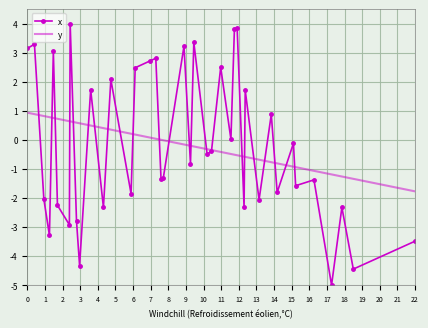

Which series has the largest range (max minus min)?

x